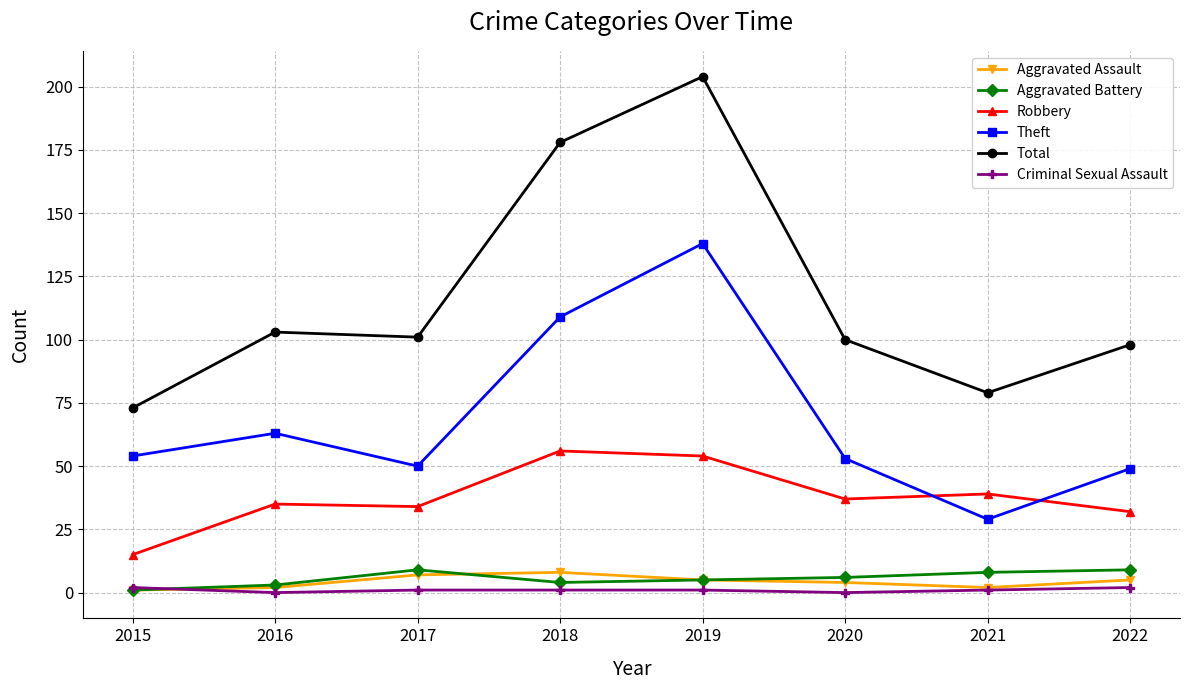

What is the value of the Aggravated Assault point at the 4th from the left?

8